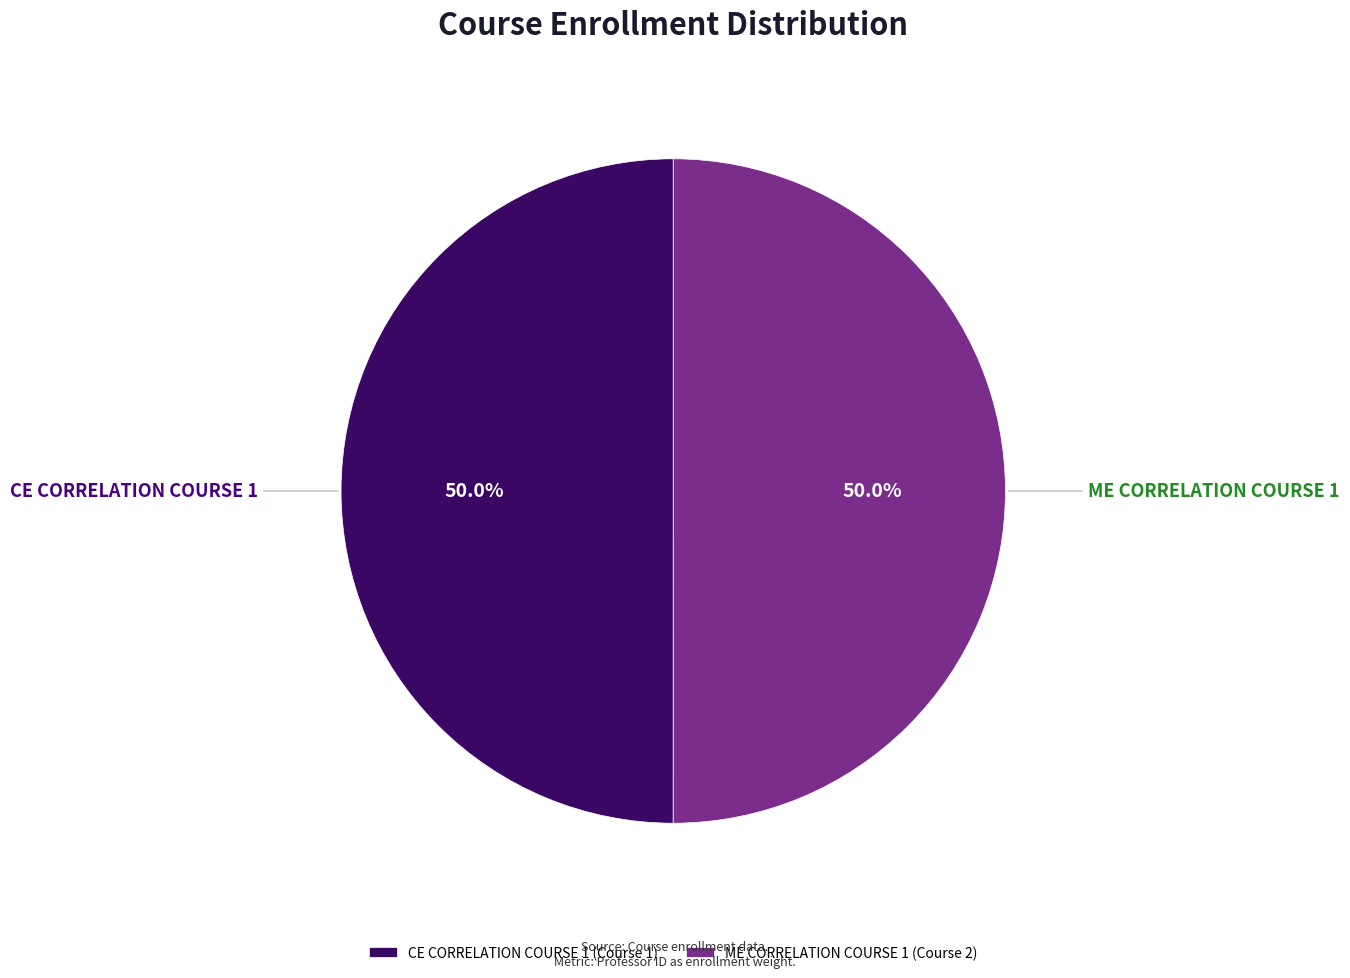

What percentage do ME CORRELATION COURSE 1 and CE CORRELATION COURSE 1 together represent?

100.0%